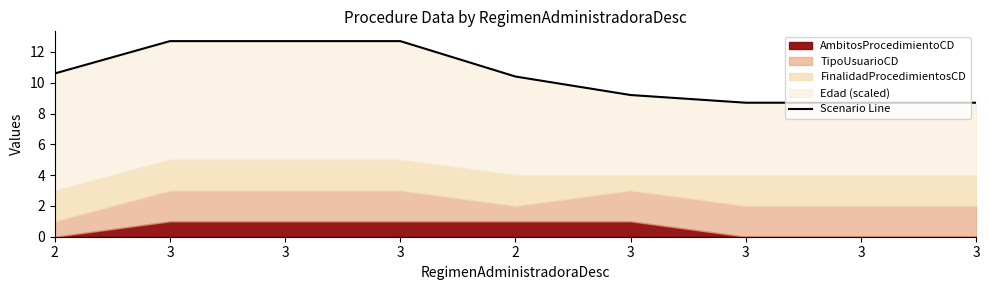

Where is the data nearest to the value 10?

2